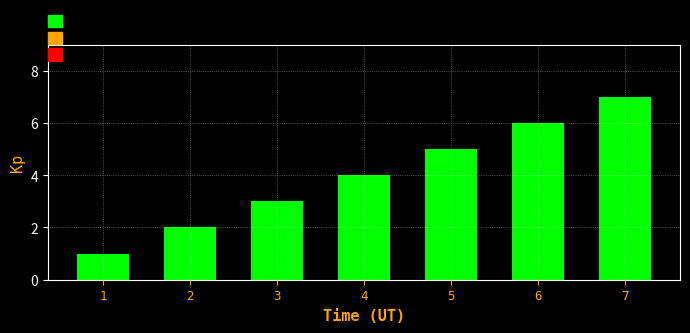

Is it true that the value at 1 is 1?

True